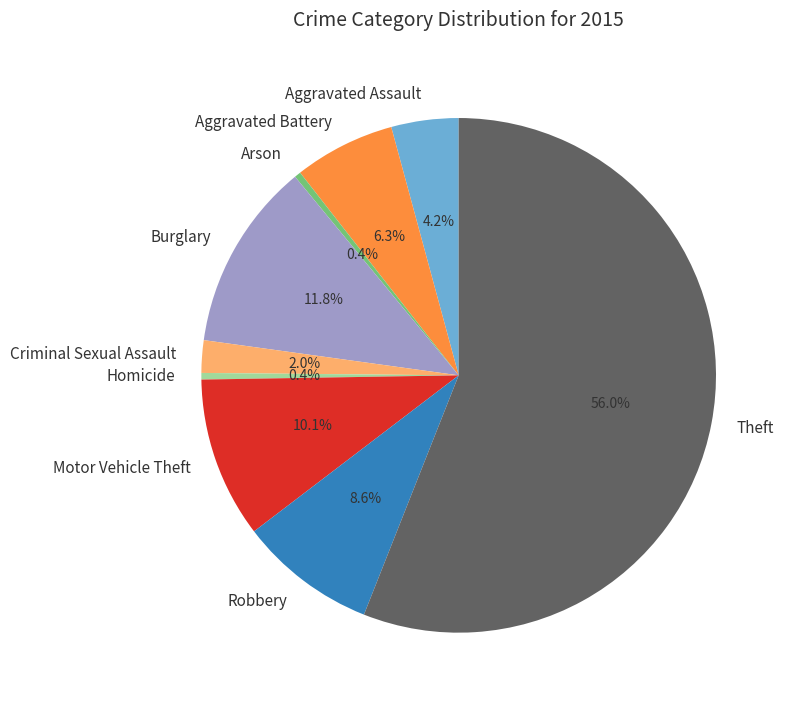

Combined, what portion of the pie is Aggravated Assault and Homicide?

4.6%